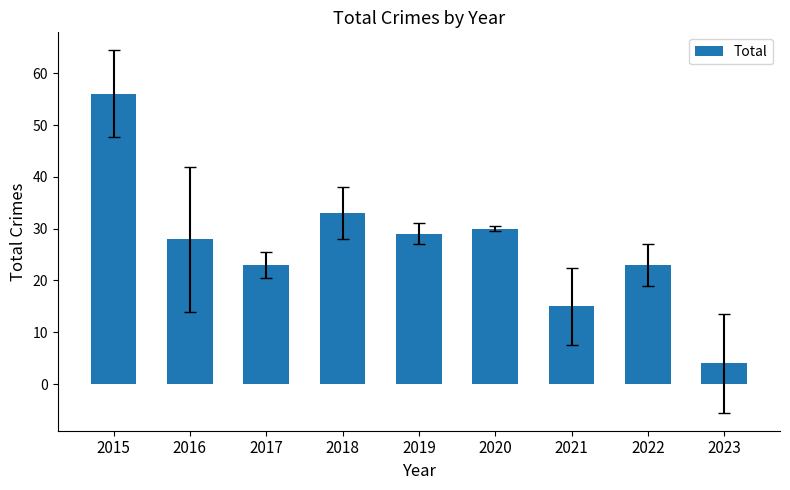

True or false: the data shows 30 at 2020.

True